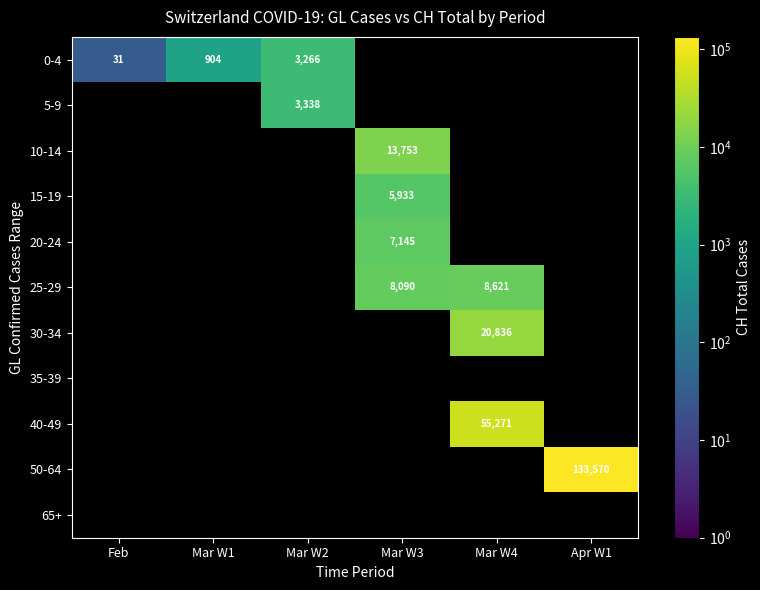

How many data points does each series have?

6